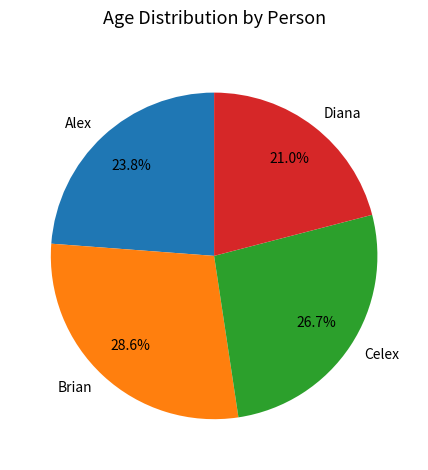

Between Brian and Alex, which is larger?

Brian